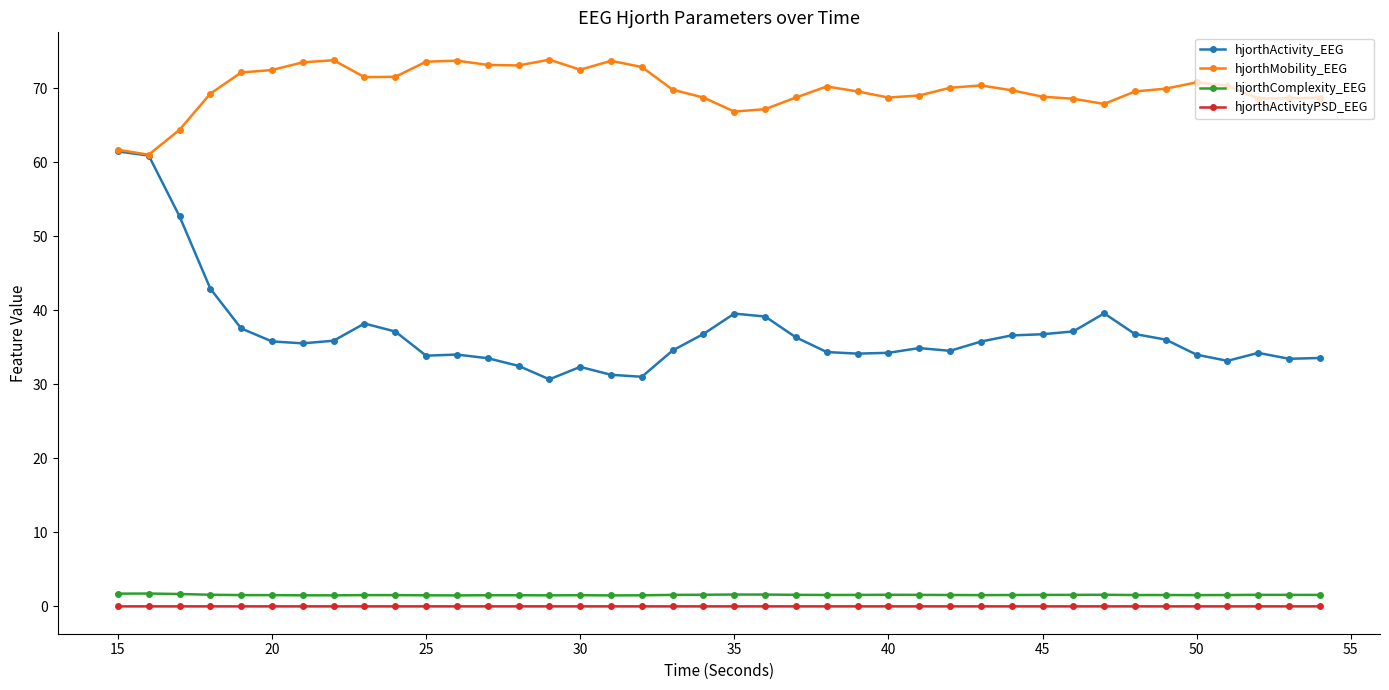

How many lines are shown in the chart?

4